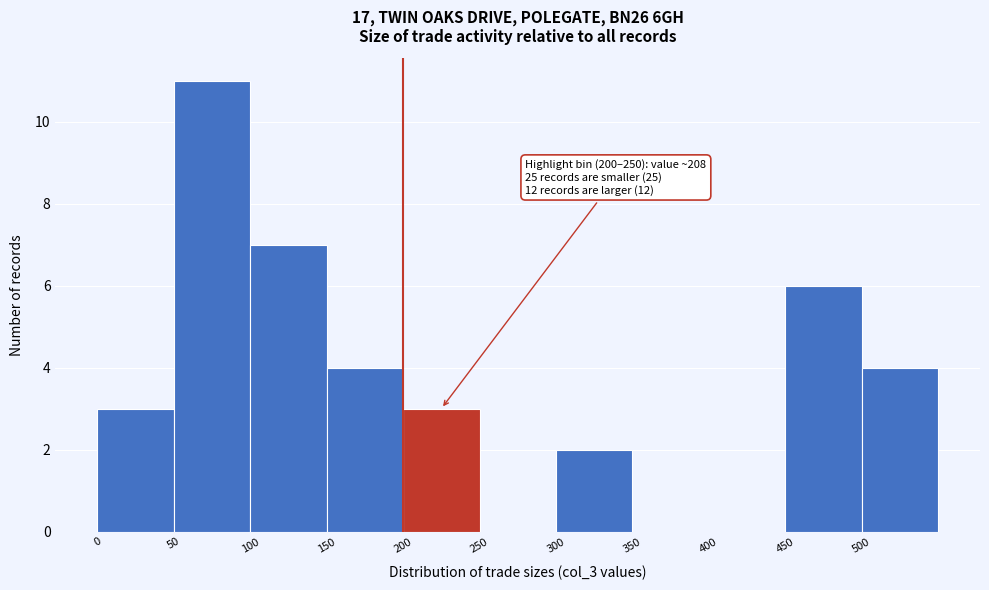

Over which range of the x-axis is the bar tallest?

50 to 100